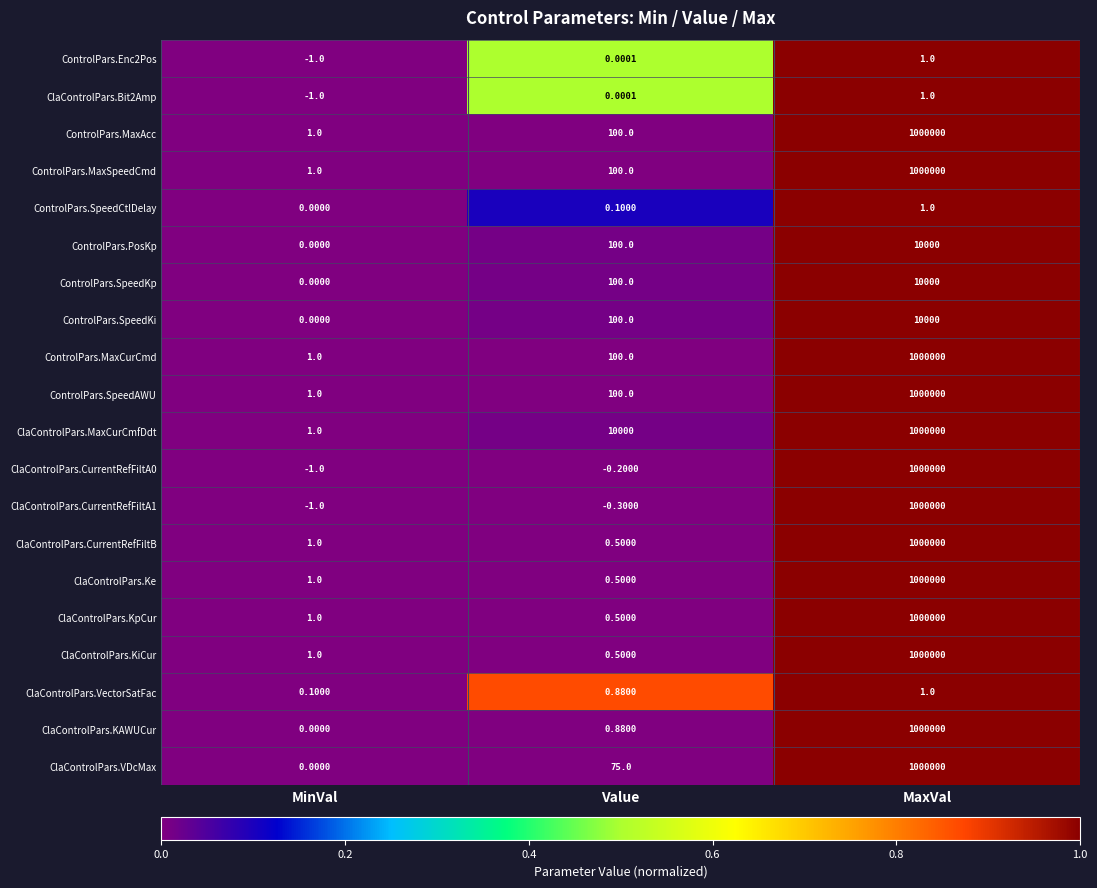

Between MinVal and Value, which series saw the biggest shift?

ClaControlPars.MaxCurCmfDdt